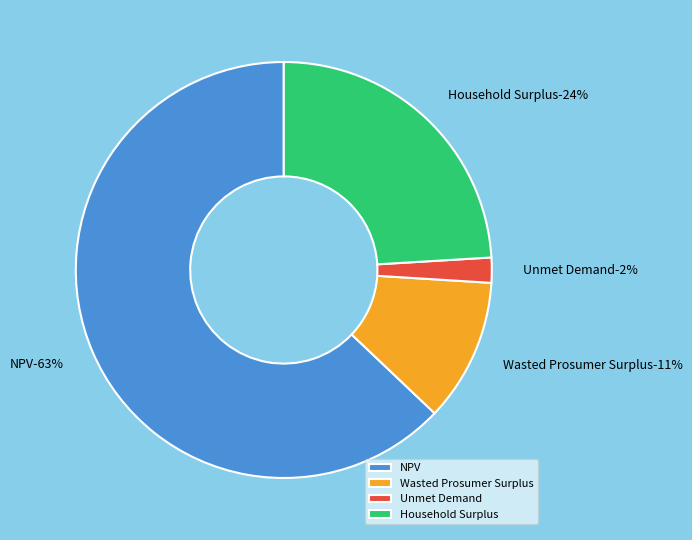

How much of the chart is everything except Unmet Demand?

98.1%